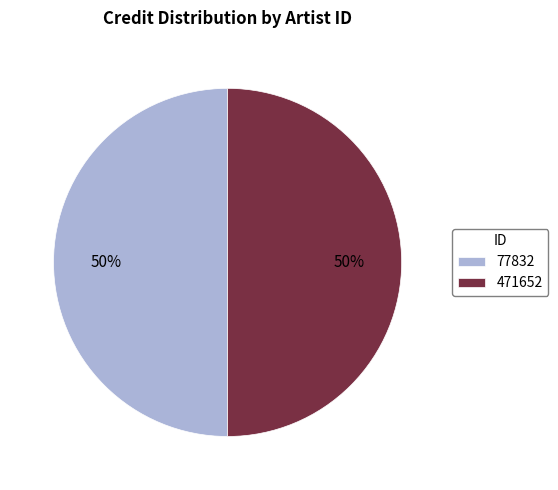

Do 471652 and 77832 together represent more than half of the pie?

Yes